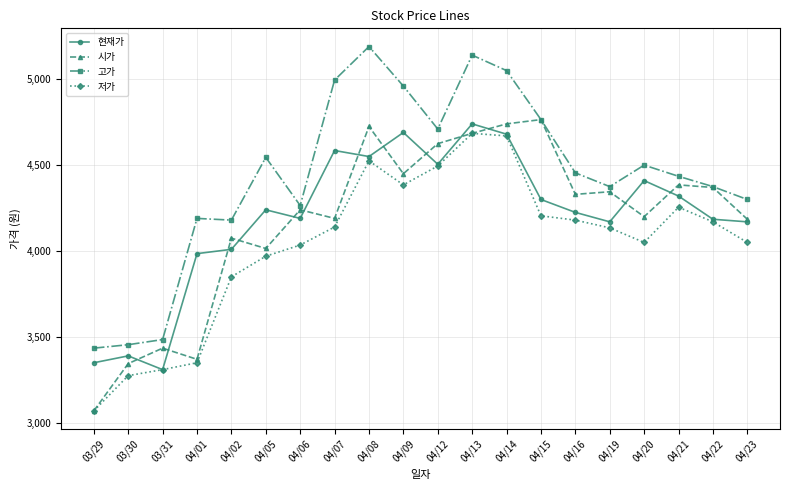

Which category has the lowest value in the 현재가 series?

03/31